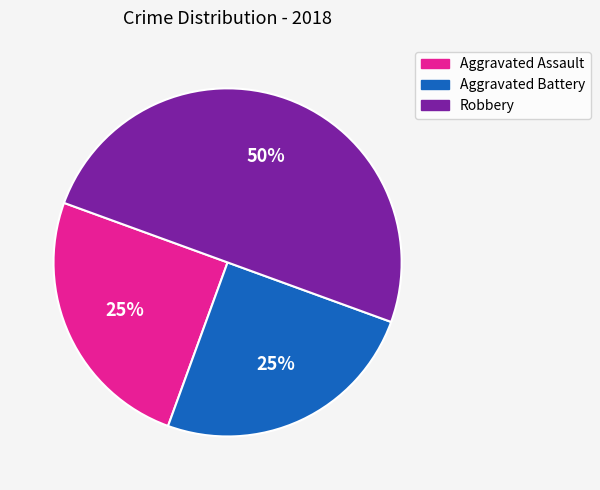

To the nearest percent, what portion does Robbery represent?

50%